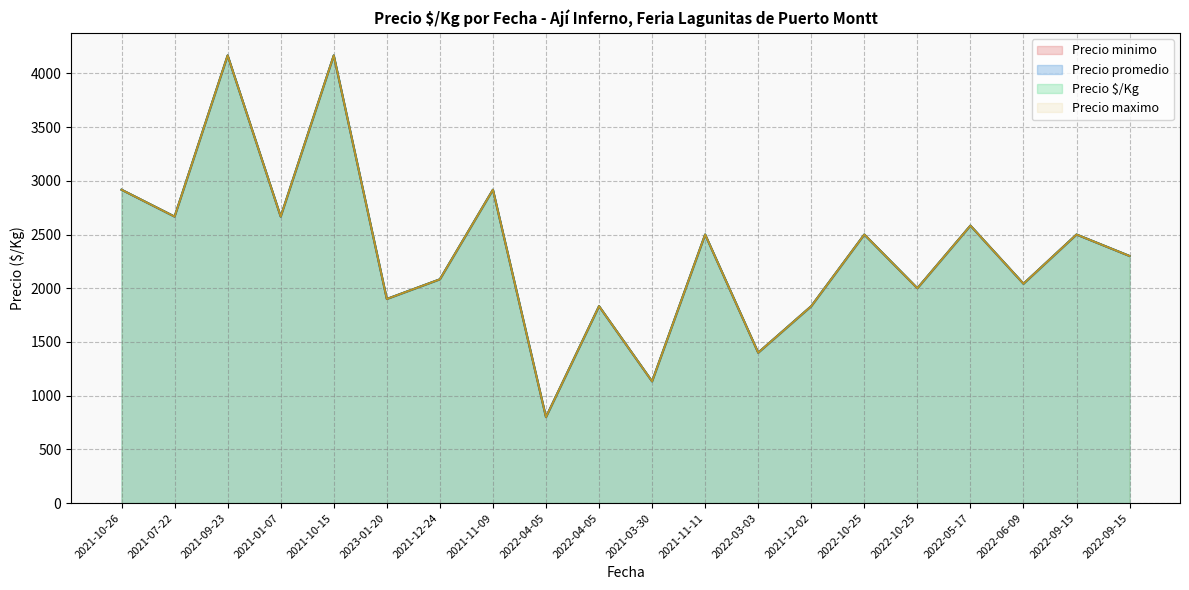

Which category has the highest value in the Precio $/Kg series?

2021-09-23